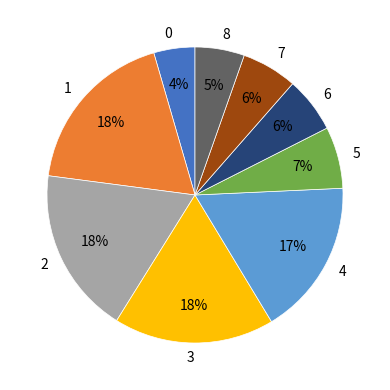

True or false: 1 accounts for 18% of the total.

True